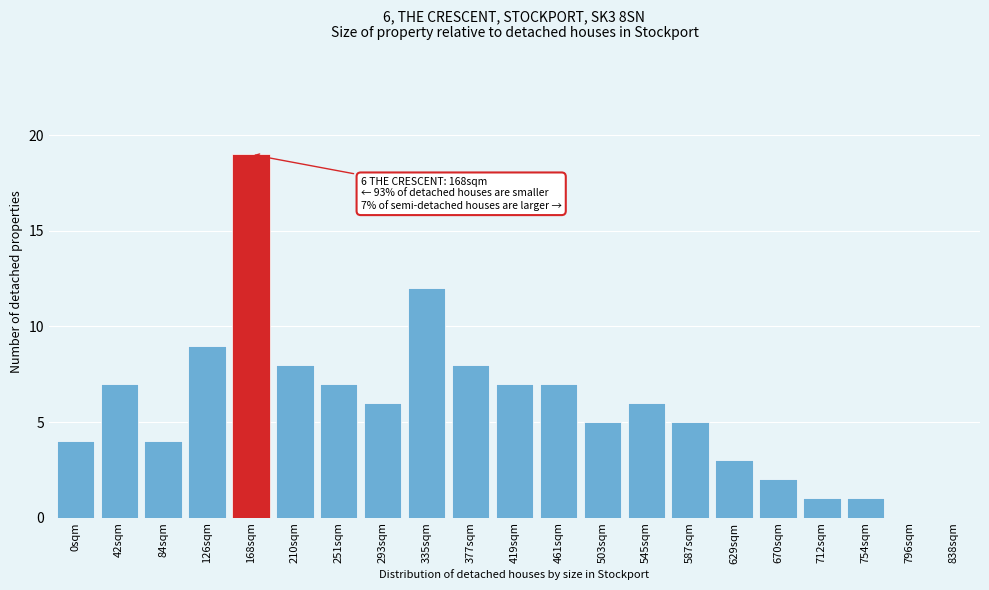

The chart shows a value of 14 at 126sqm. True or false?

False